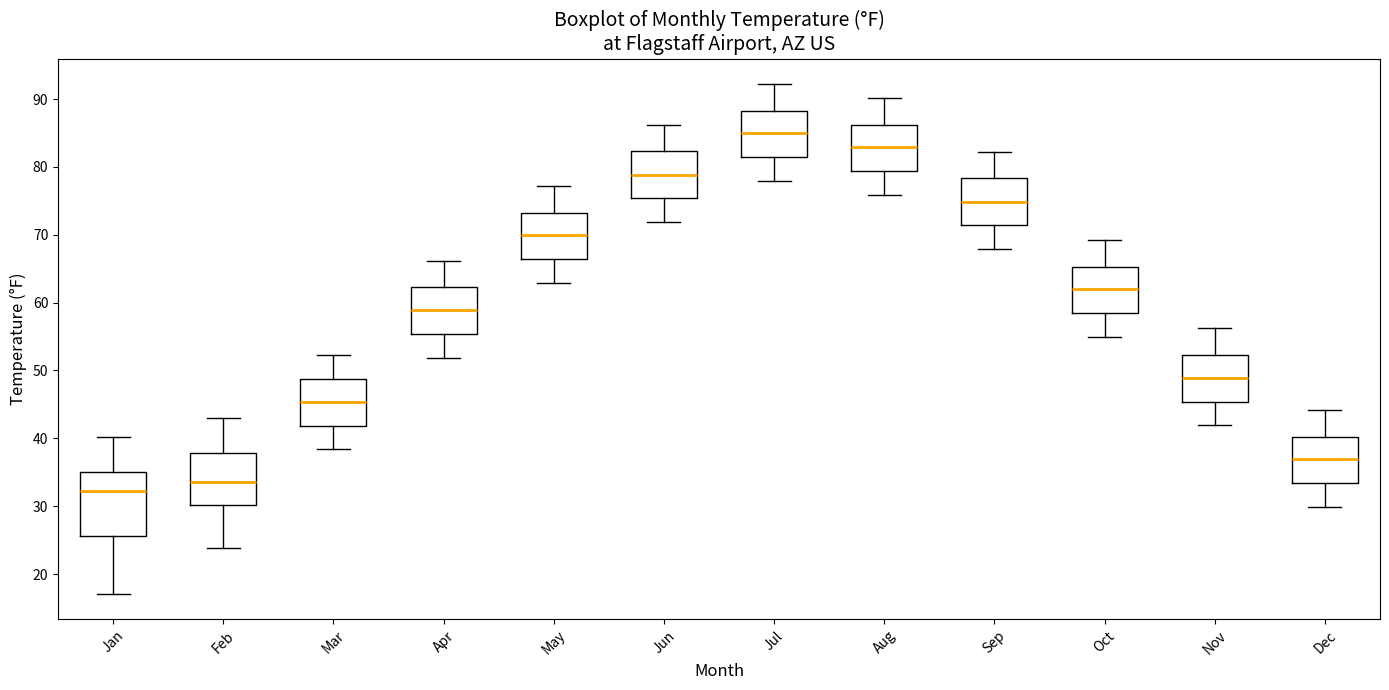

Where is the lower edge of the box for May on the y-axis? The values are not printed on the chart, so give them approximately, as read against the axis.

66